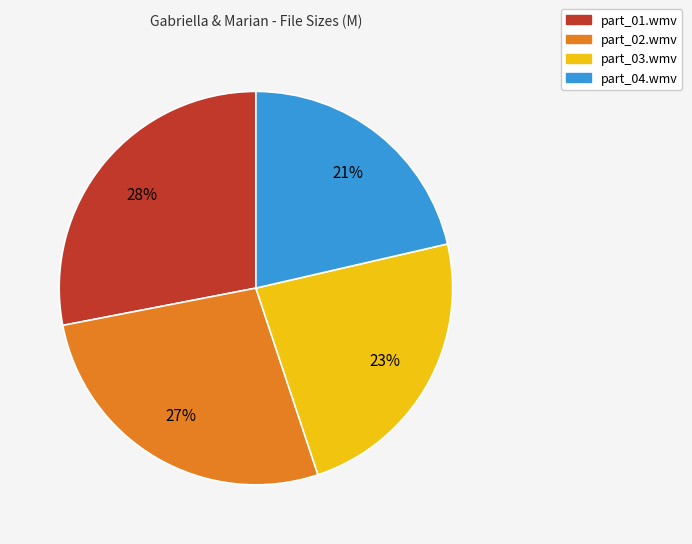

What is the largest slice in the pie chart?

part_01.wmv